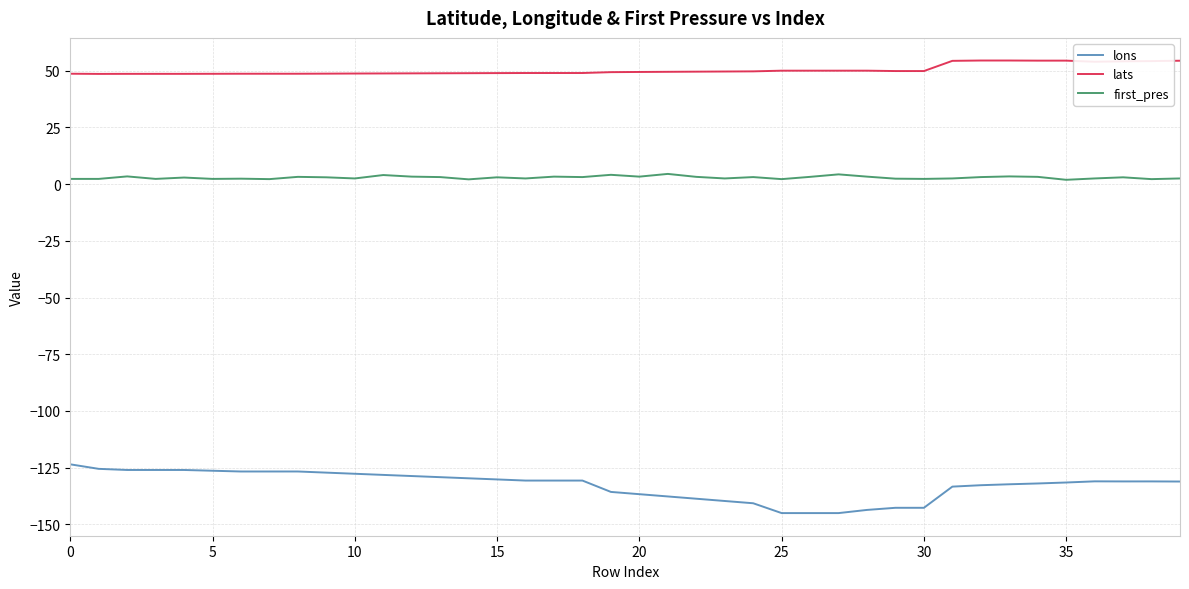

List the series in order of their peak value, lowest first.

lons, first_pres, lats